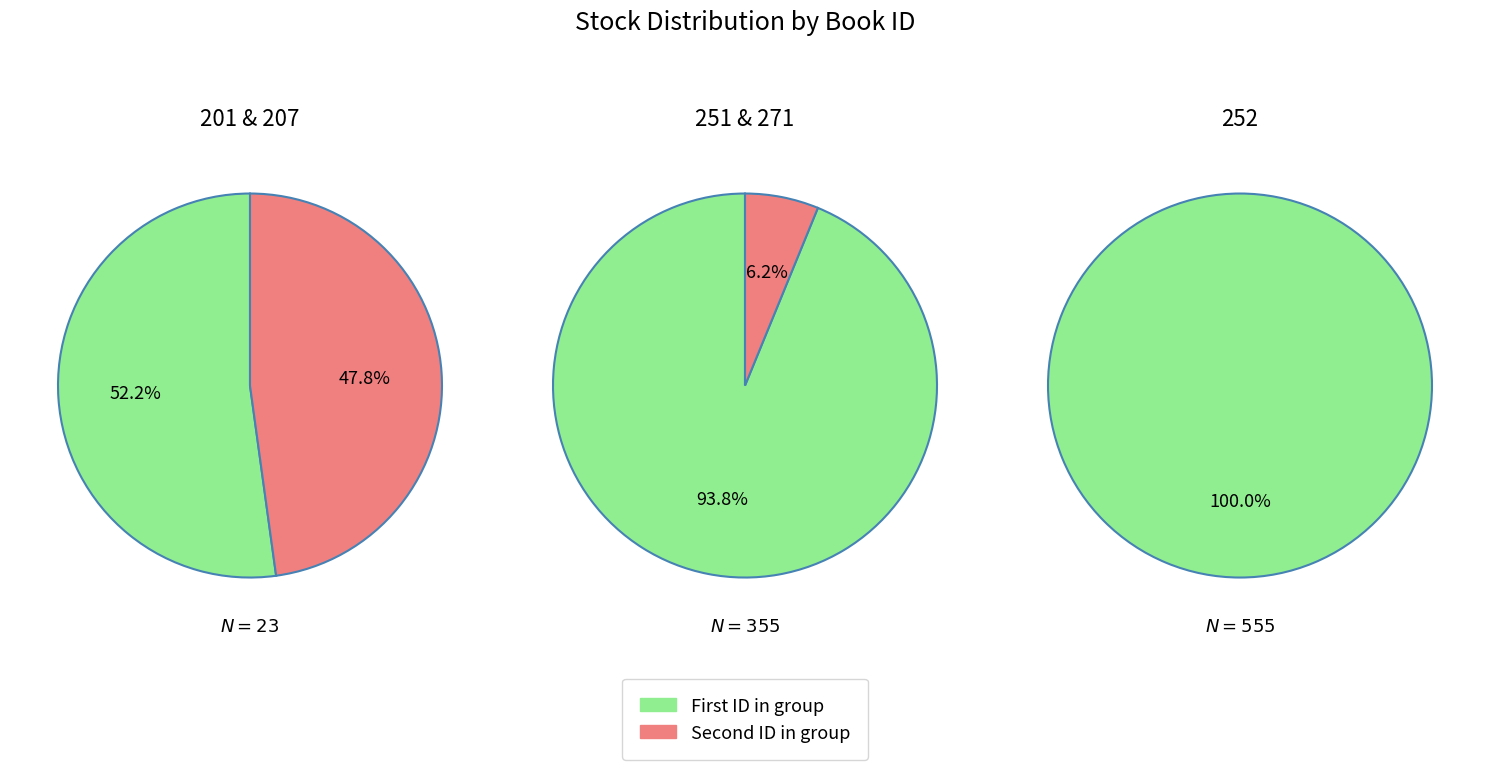

Between 252 and 271, which is larger?

252